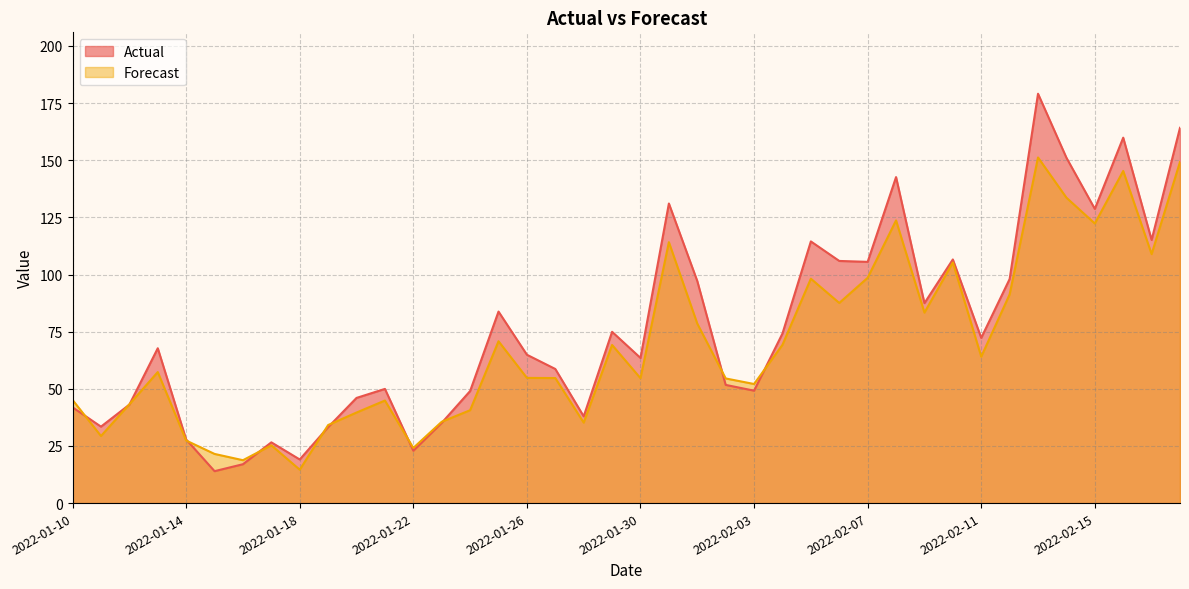

At which label does Actual first exceed 67?

2022-01-13